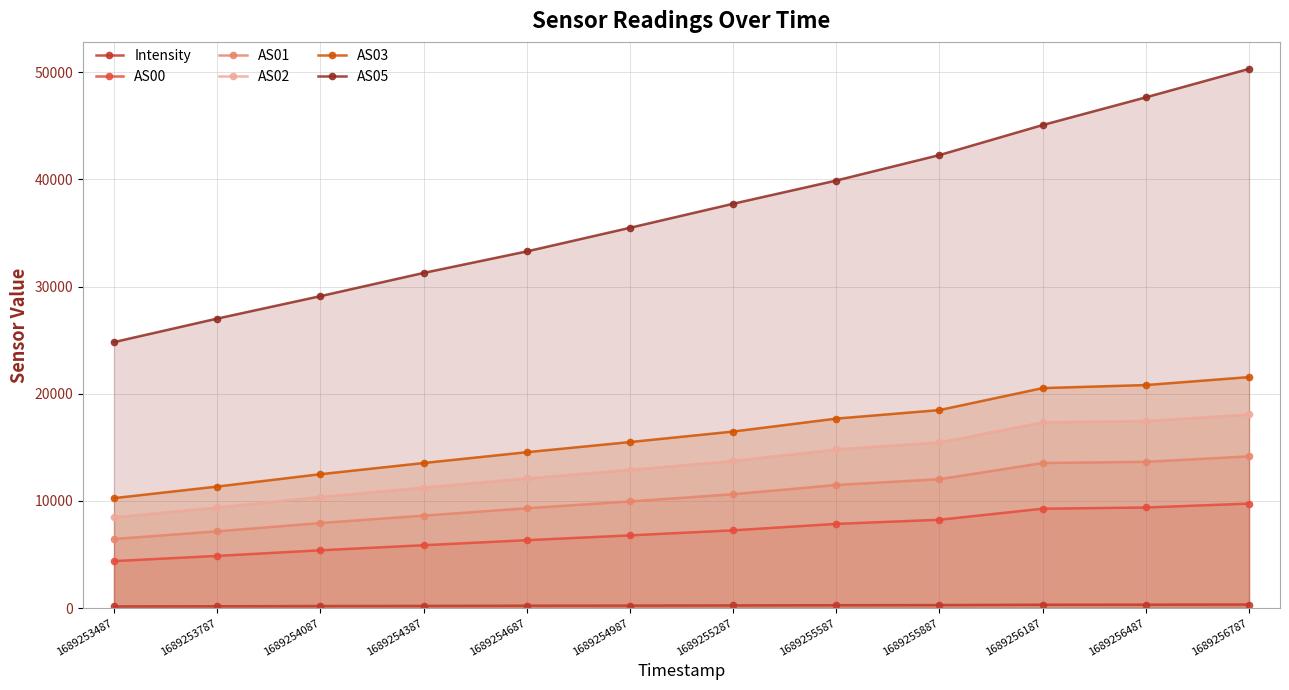

What is the value of the AS05 point at the 2nd from the left?

27008.0